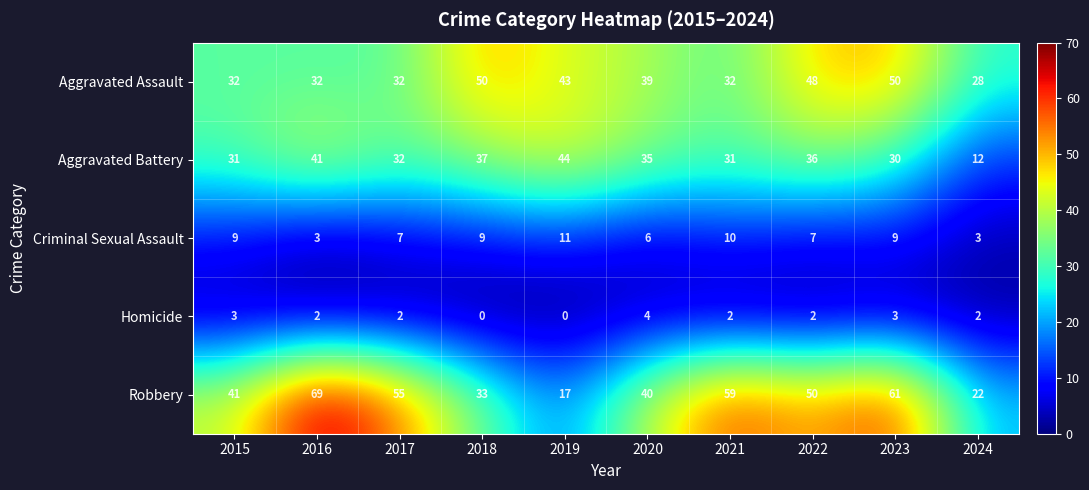

Which series has the largest range (max minus min)?

Robbery